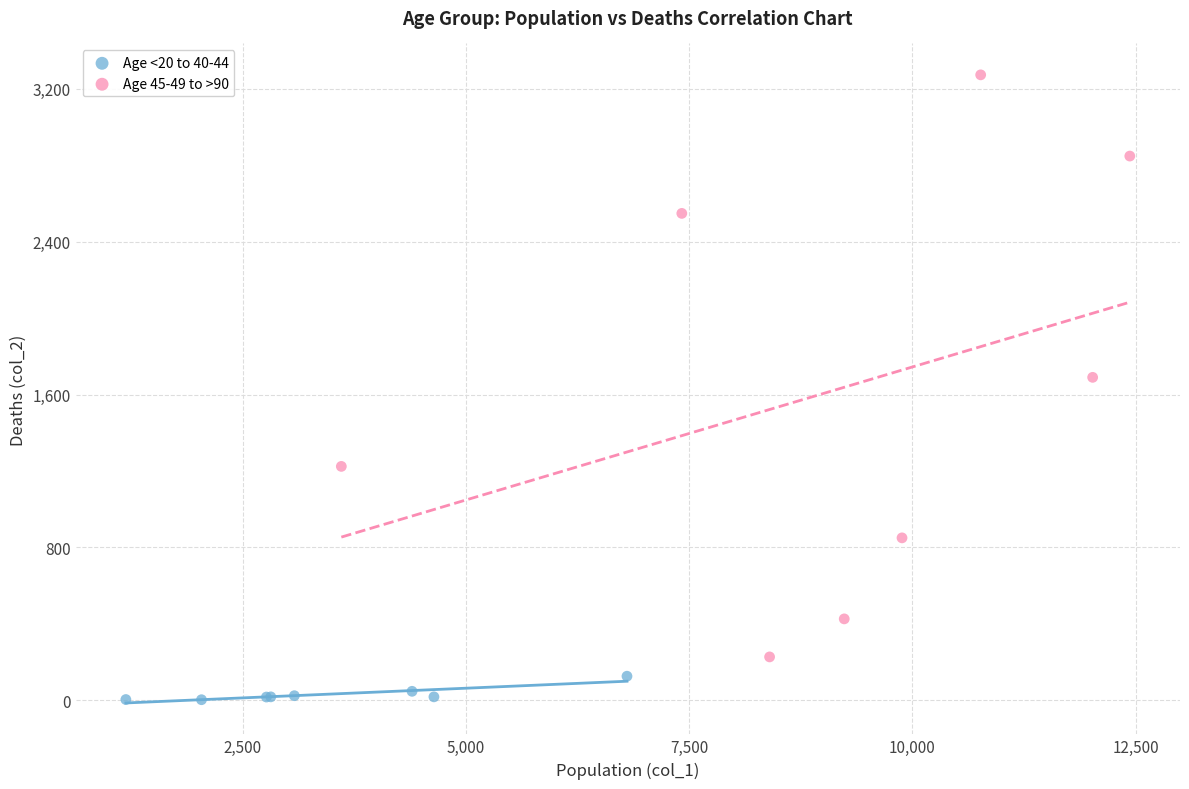

What are all the series names shown in the legend?

Age <20 to 40-44, Age 45-49 to >90